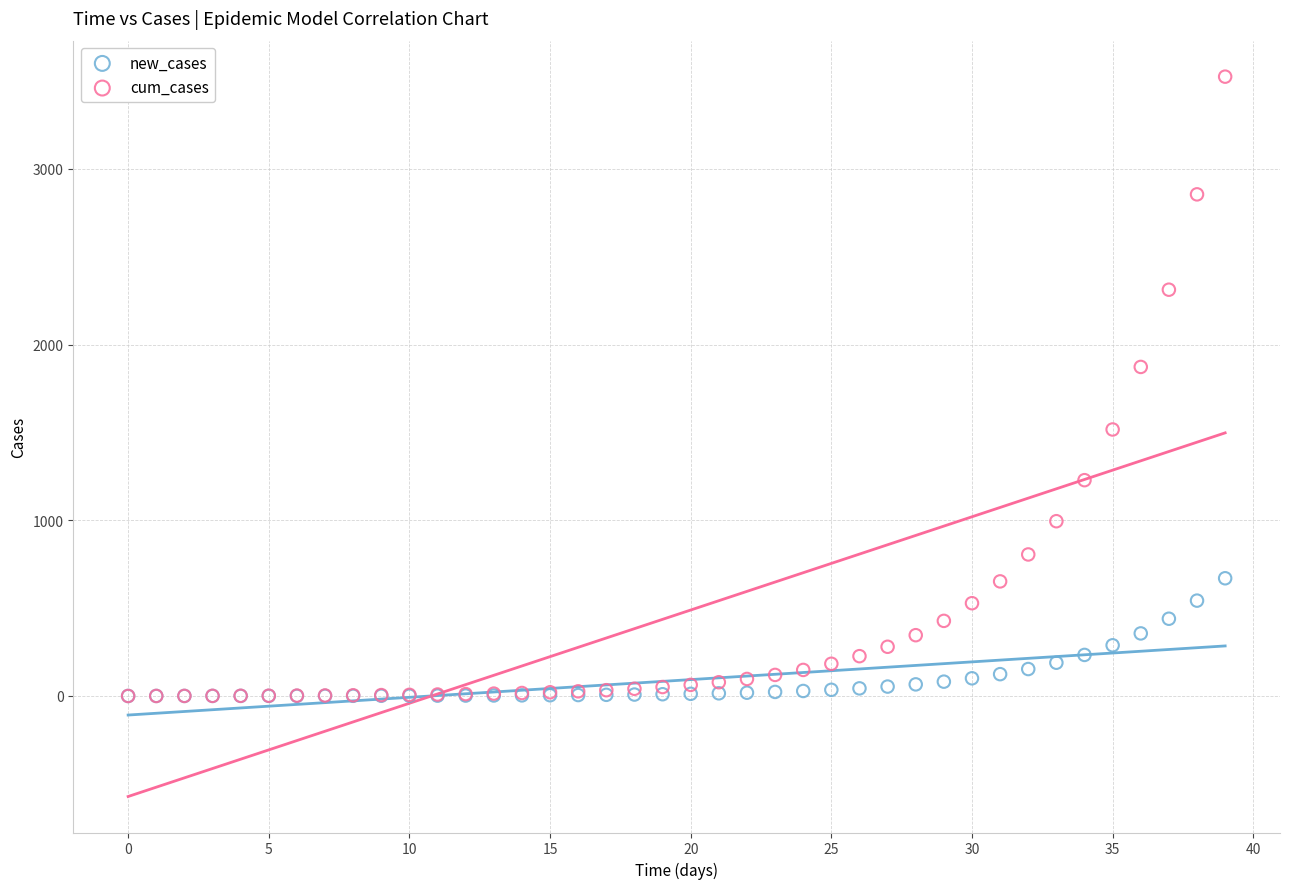

In the cum_cases series, what Y value is closest to 1762?

1873.2